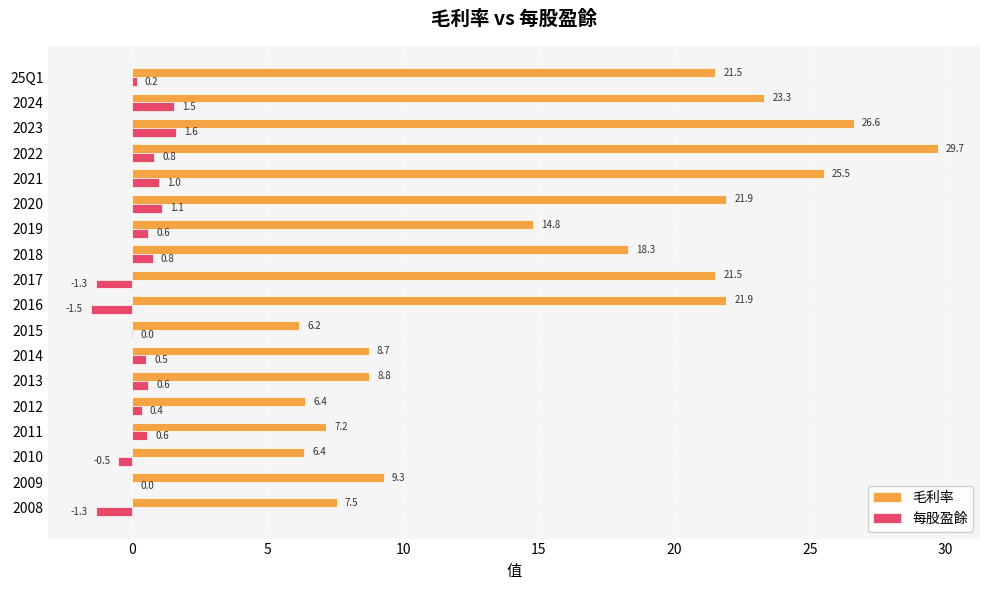

Is it true that 毛利率 equals 21.5 at 2017?

True